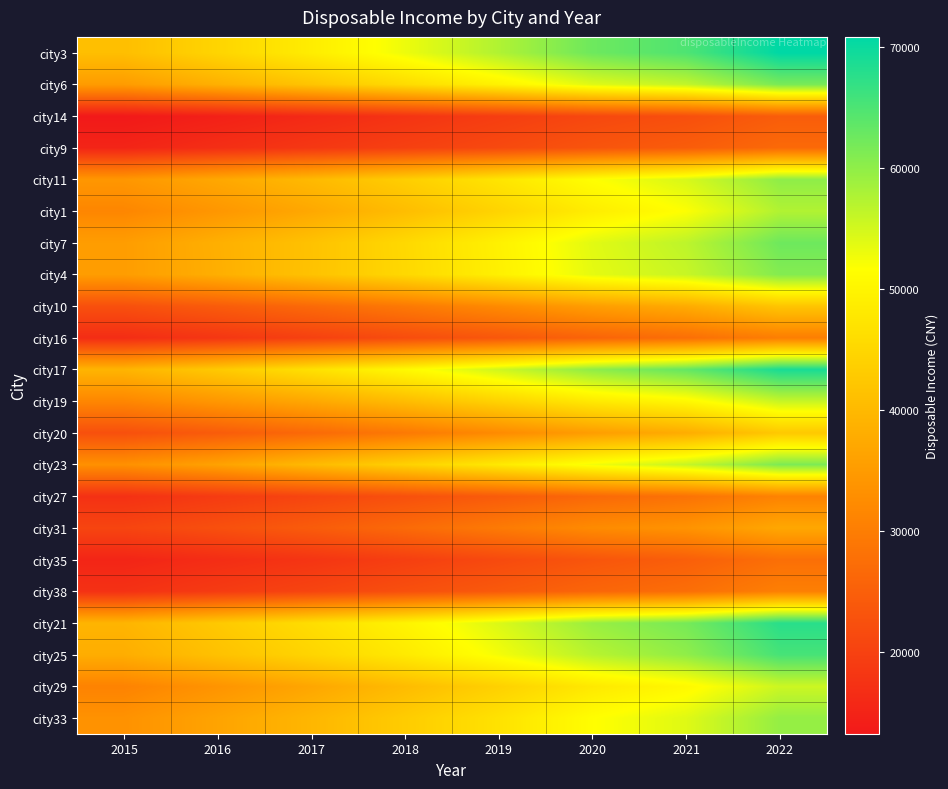

Rank the series by their maximum value, from lowest to highest.

city14, city9, city35, city16, city38, city27, city31, city10, city20, city29, city19, city1, city33, city11, city4, city23, city6, city7, city25, city21, city17, city3